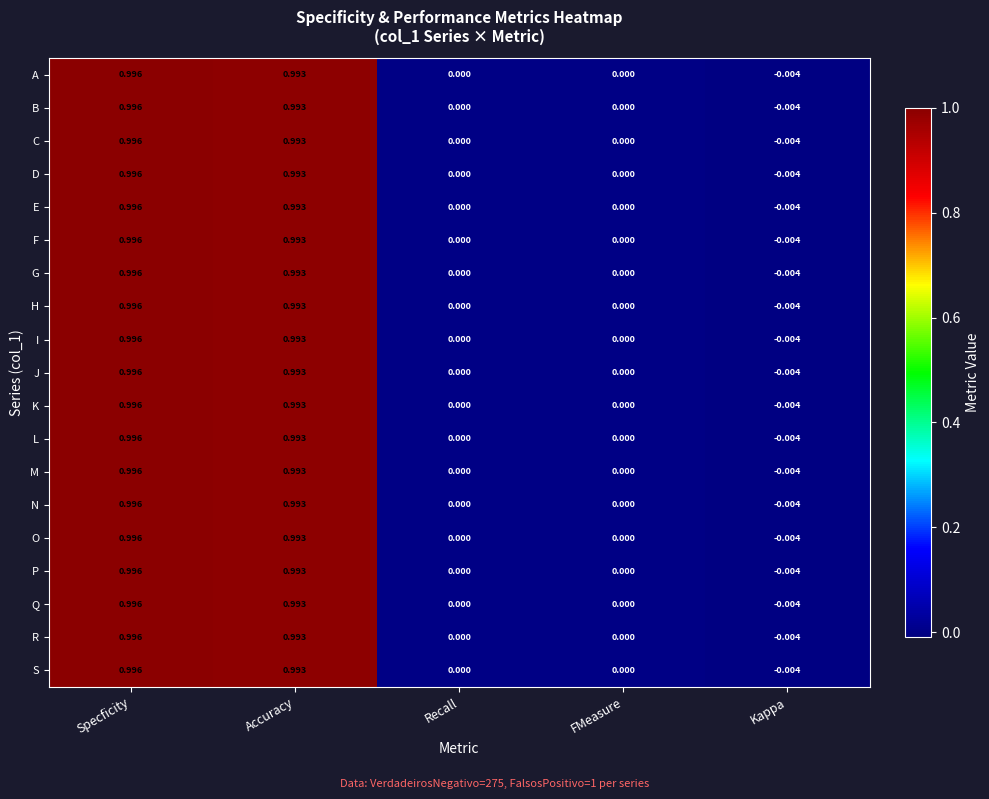

At which label does P first exceed 0?

Specficity